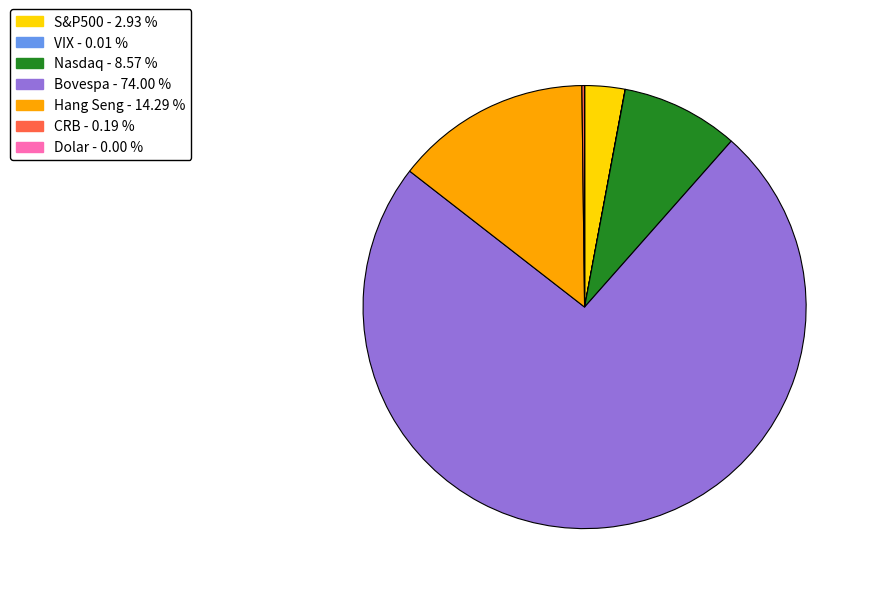

What is the largest slice in the pie chart?

Bovespa